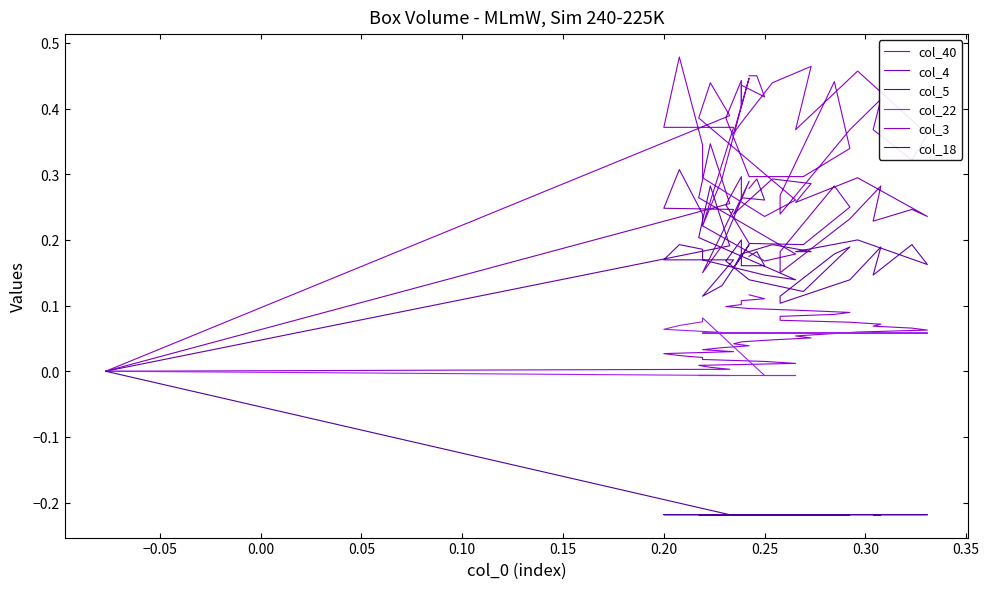

How many values in the col_22 series are below 0?

5